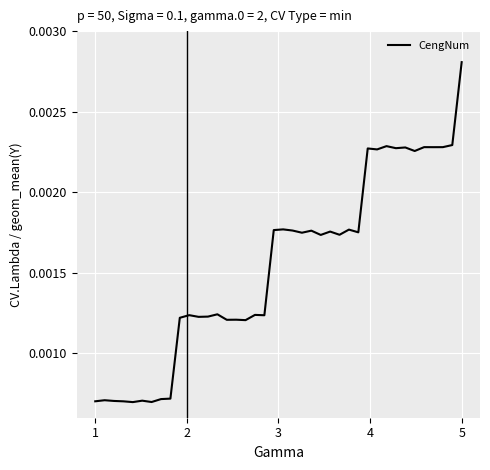

Is this an area chart (filled region under the line)?

No